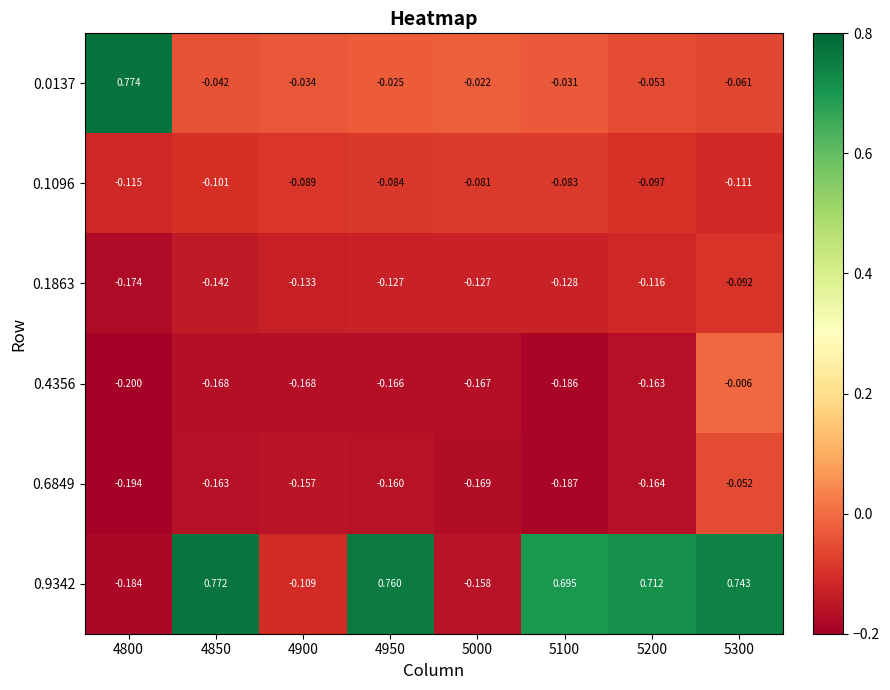

Is the value of 0.0137 at 4850 greater than the value of 0.1863 at 5200?

Yes